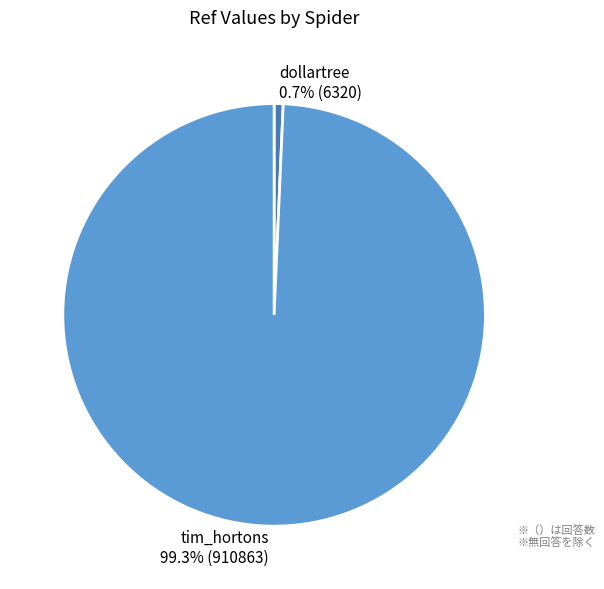

How many slices are in this pie chart?

2